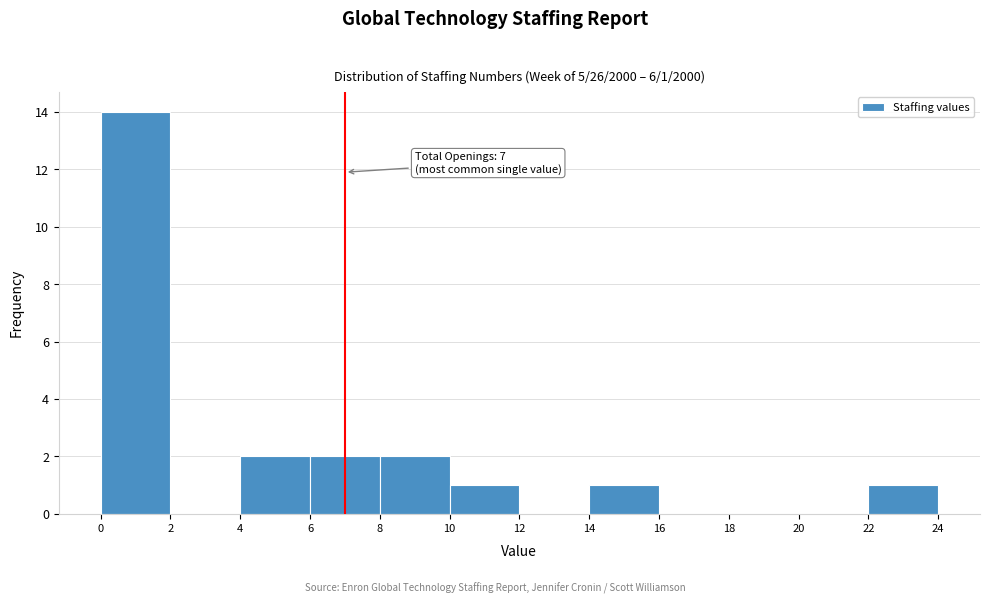

Over which range of the x-axis is the bar tallest?

0 to 2